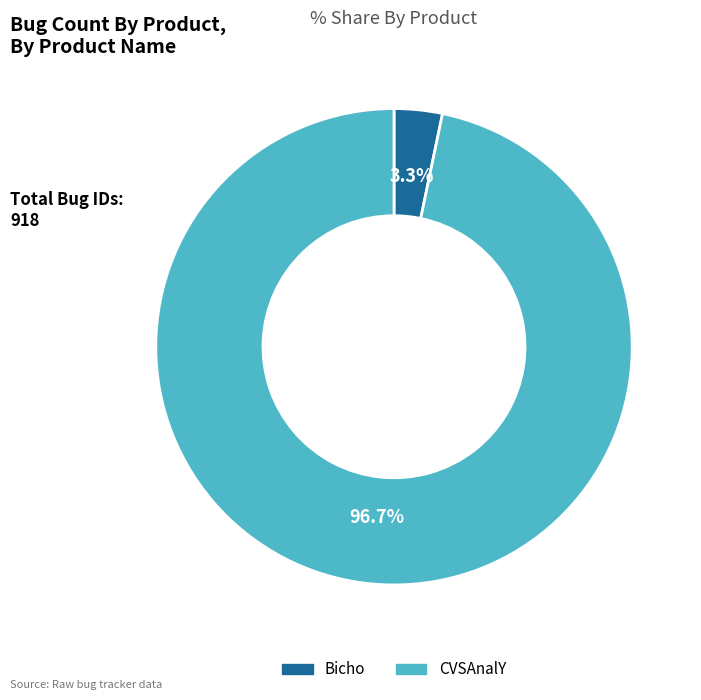

To the nearest percent, what is the average slice percentage?

50%